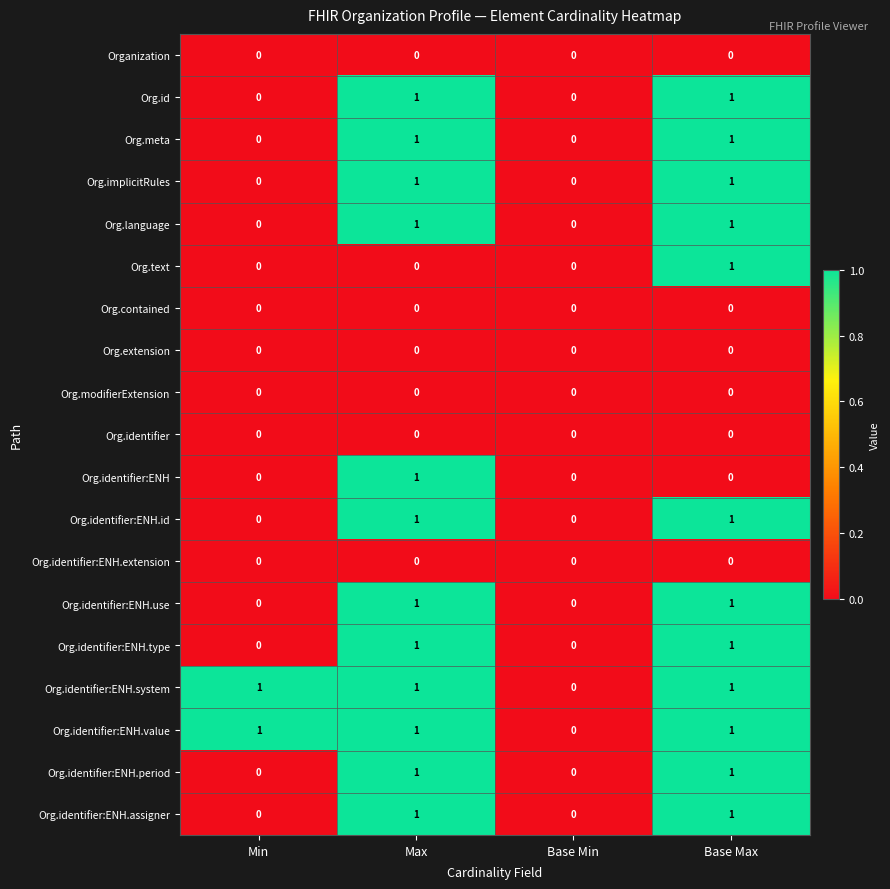

The value of Org.identifier:ENH.extension at Base Max is 0. True or false?

True